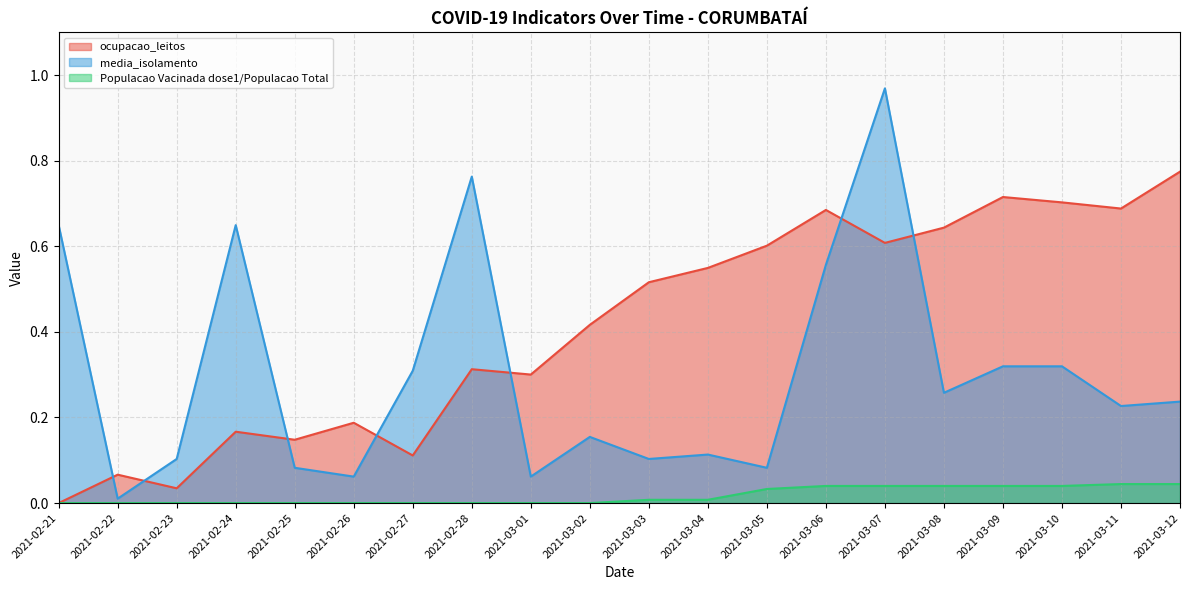

What is the sum of all ocupacao_leitos values?

8.2